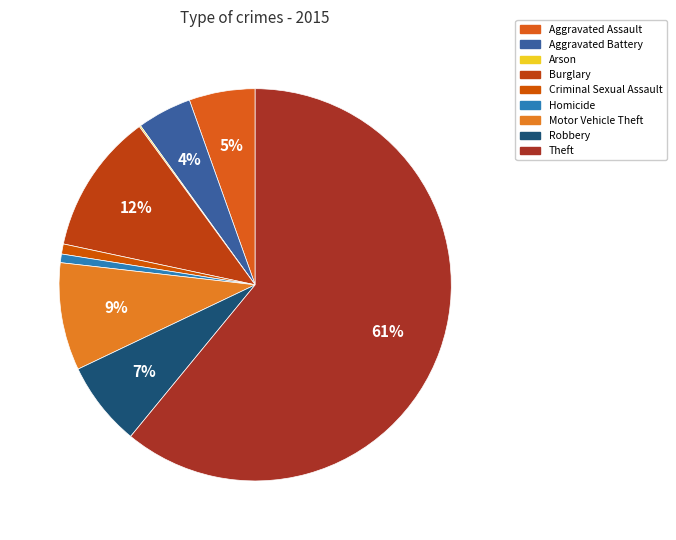

Do Criminal Sexual Assault and Homicide together represent more than half of the pie?

No